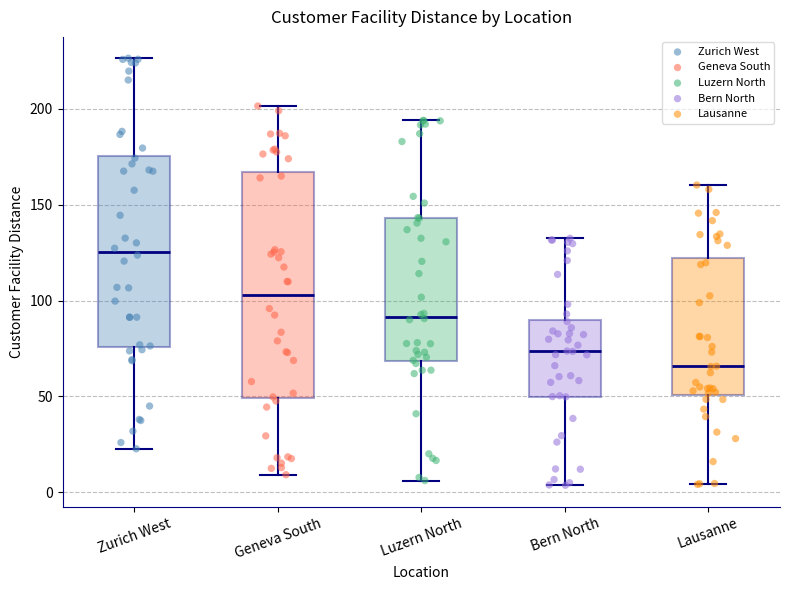

Which box's median line is the lowest?

Lausanne